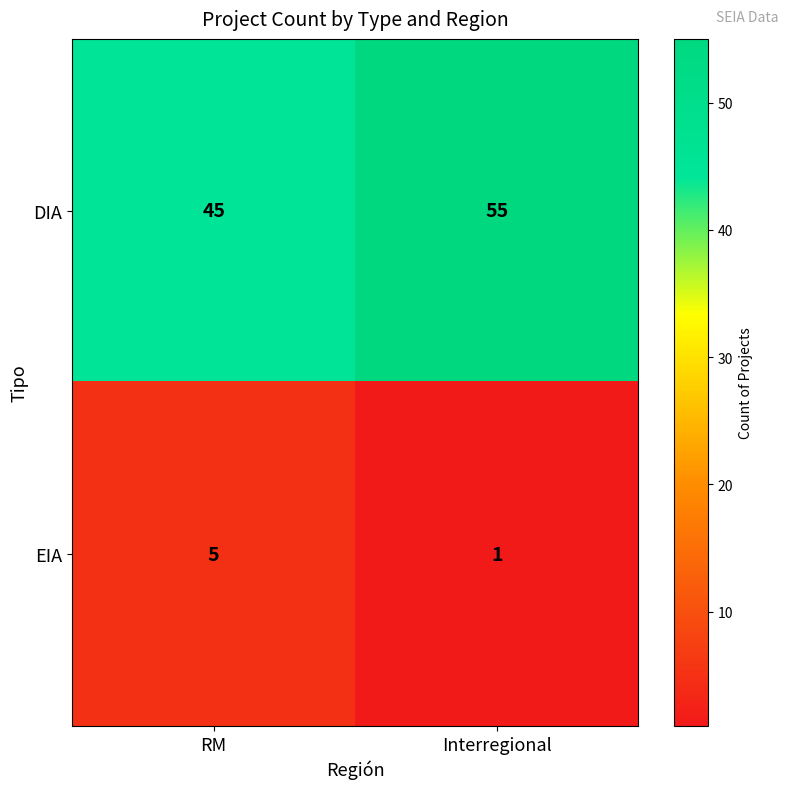

How many series are shown in this chart?

2